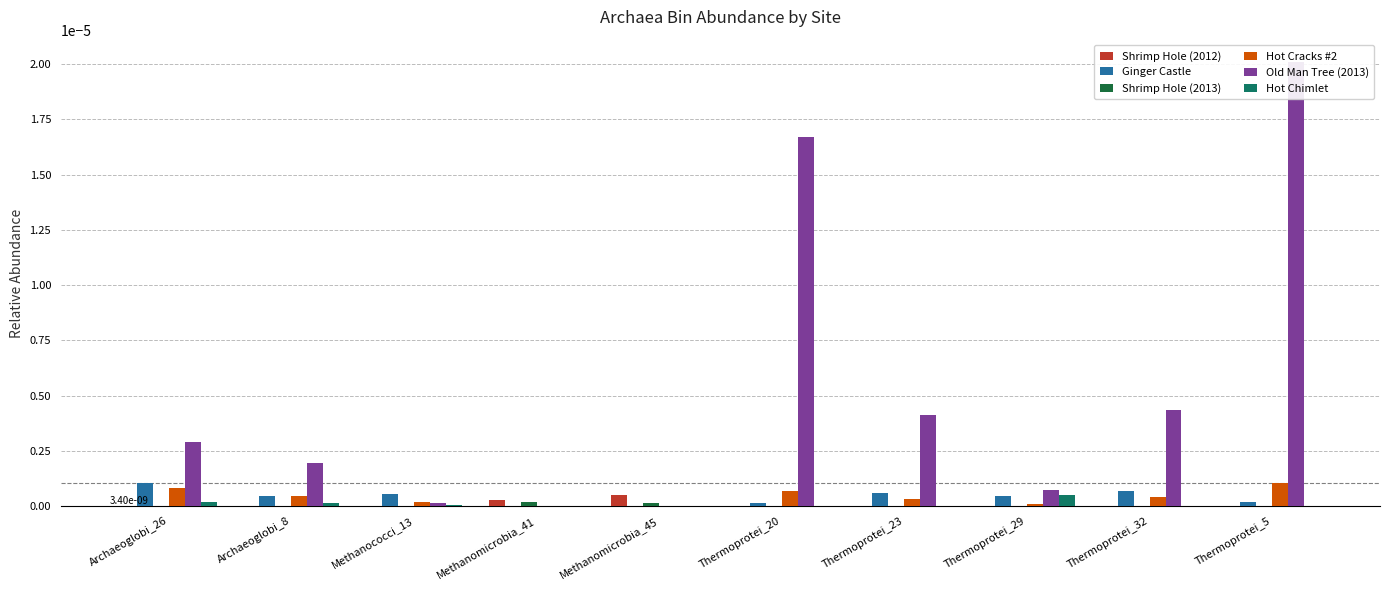

Where is Ginger Castle nearest to the value 0?

Methanomicrobia_45